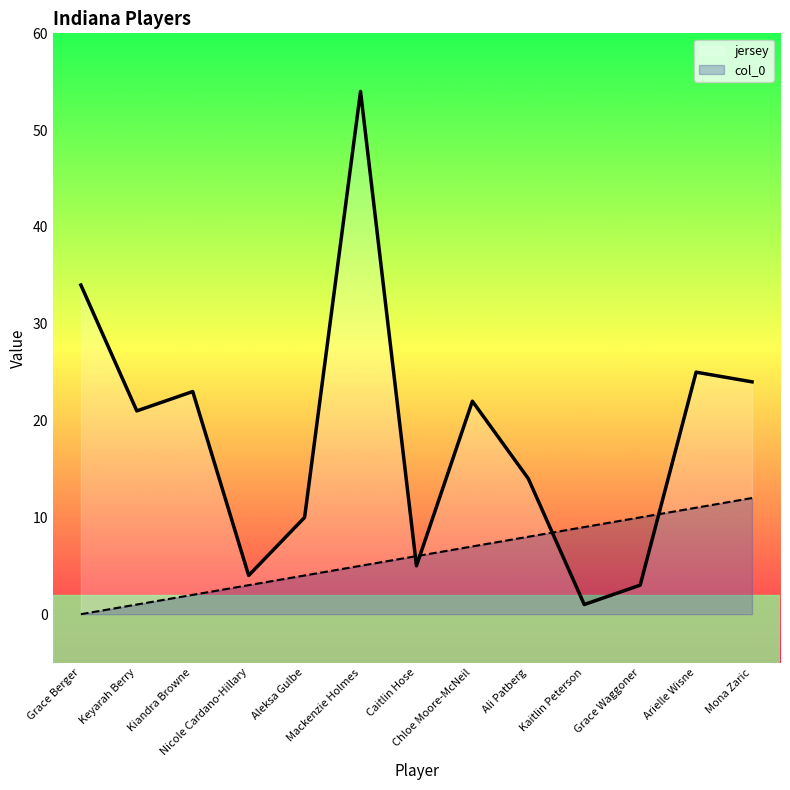

Where is col_0 nearest to the value 6?

Caitlin Hose